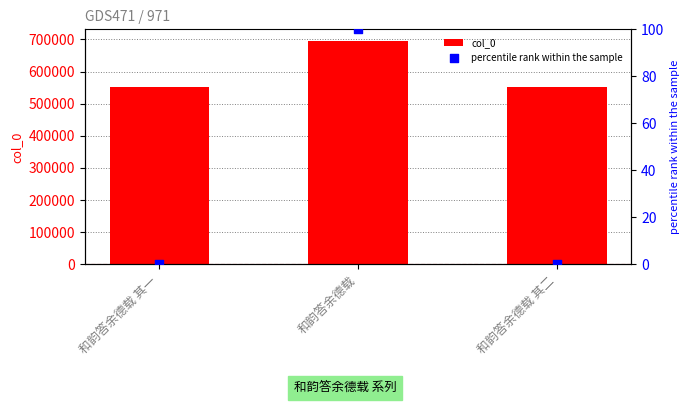

What is the total value across all series at 和韵答余德载?

696594.0